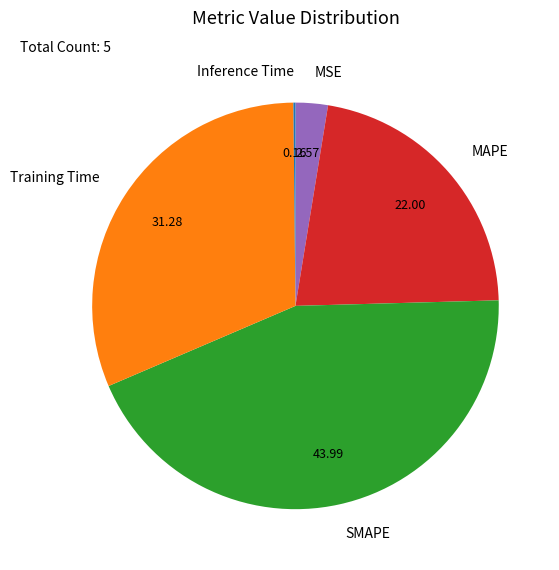

The Training Time slice represents 31% of the pie. True or false?

True